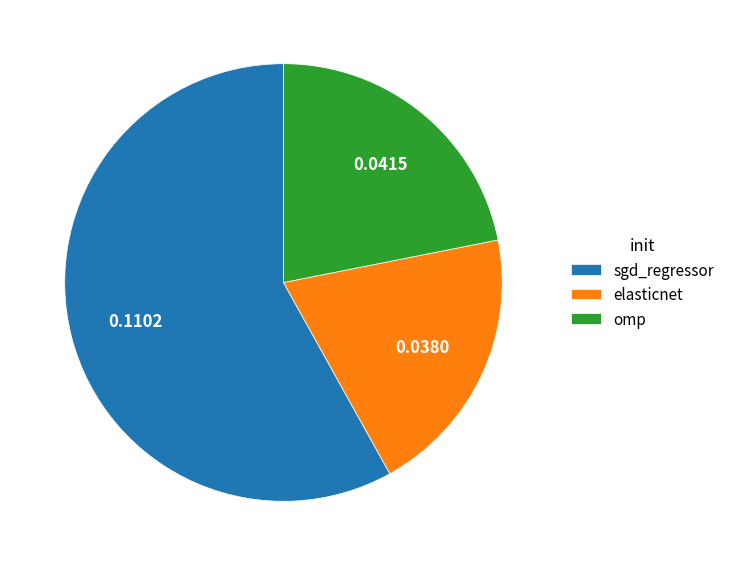

Which slice is the largest?

sgd_regressor